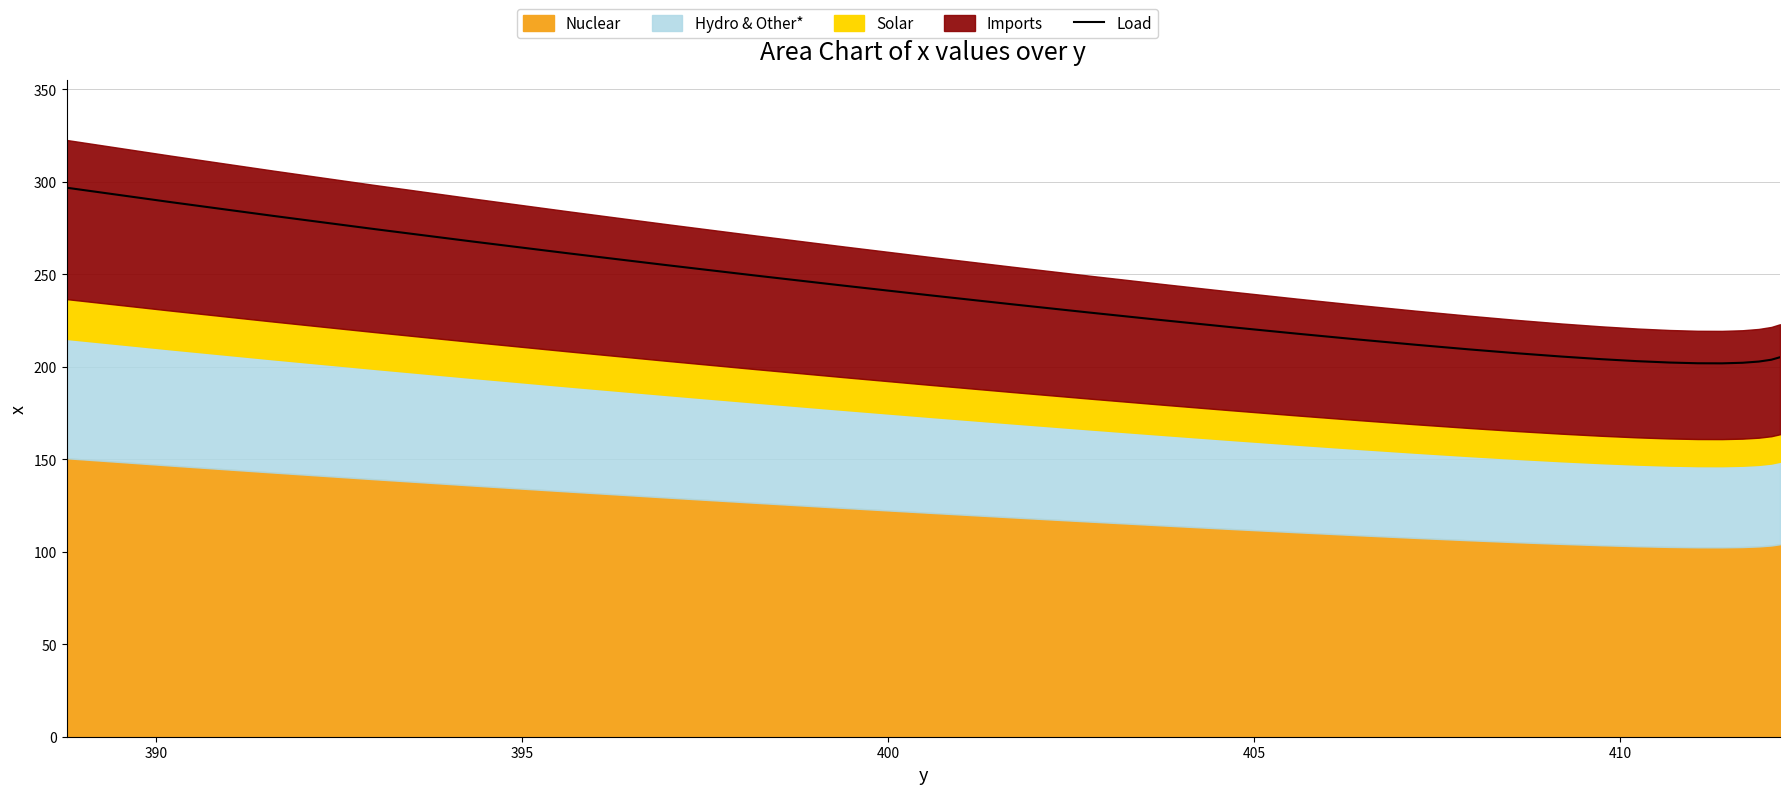

What is the greatest value displayed?

296.8